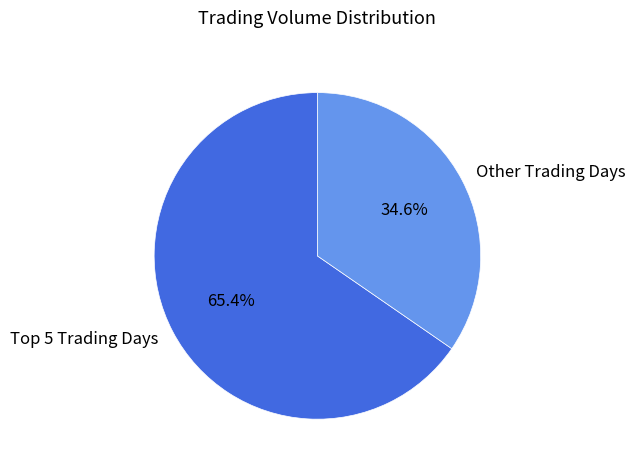

Does Other Trading Days represent more than half of the total?

No